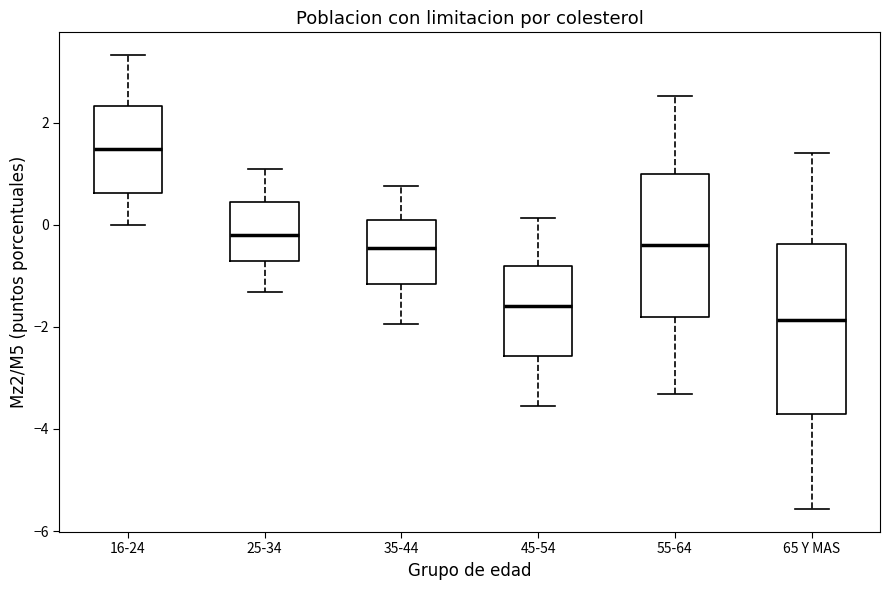

Reading left to right, transcribe this box plot: for each box, give where its median line is, the range the box spans, and where its two whiskers end, as read against the y-axis. The values are not printed on the chart, so give them approximately, as read against the axis.

16-24: median 1.4, box 0.6 to 2.4, whiskers 0.0 to 3.4
25-34: median -0.2, box -0.8 to 0.4, whiskers -1.4 to 1.0
35-44: median -0.4, box -1.2 to 0.0, whiskers -2.0 to 0.8
45-54: median -1.6, box -2.6 to -0.8, whiskers -3.6 to 0.2
55-64: median -0.4, box -1.8 to 1.0, whiskers -3.4 to 2.6
65 Y MAS: median -1.8, box -3.8 to -0.4, whiskers -5.6 to 1.4